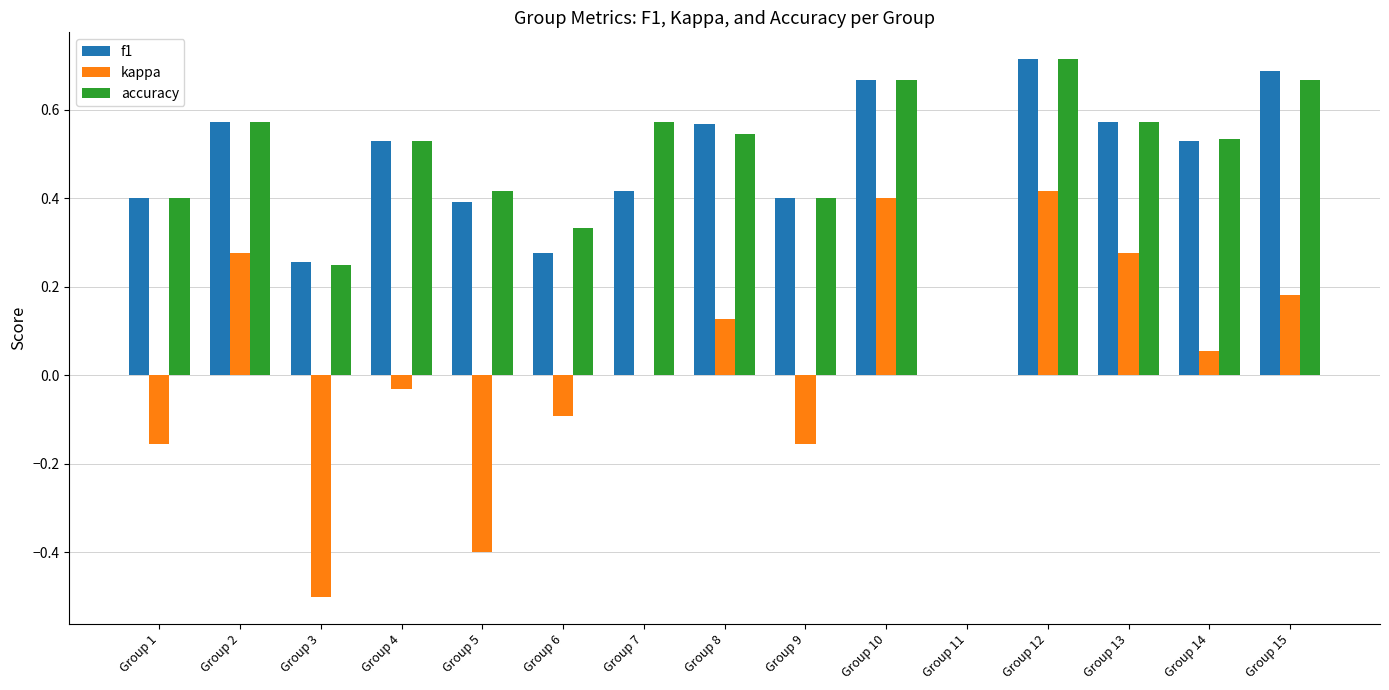

At which category is the sum across all series the highest?

Group 12